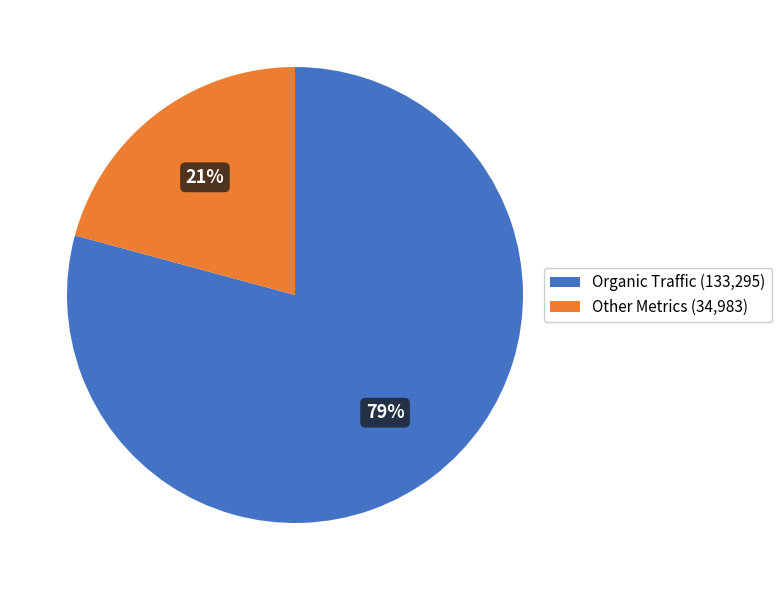

Rank the categories by value from lowest to highest.

Other Metrics (34,983), Organic Traffic (133,295)